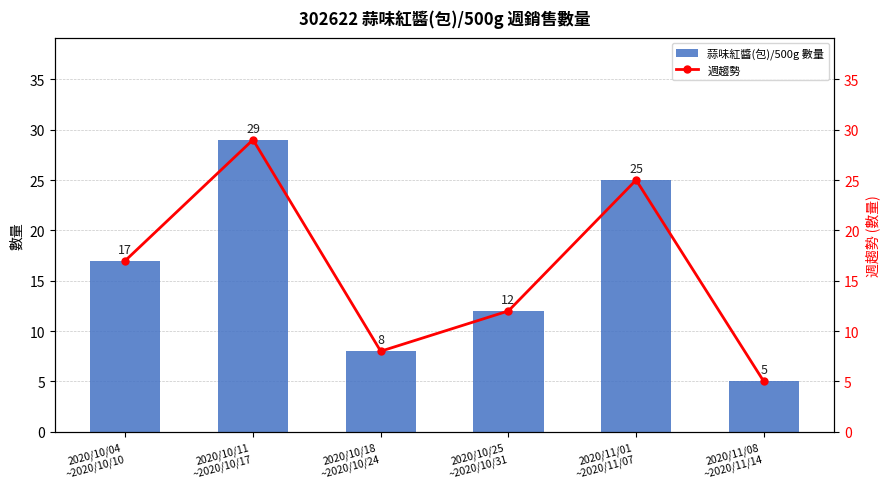

What is the approximate value of 週趨勢 at 2020/10/04
~2020/10/10, to the nearest 5?

15